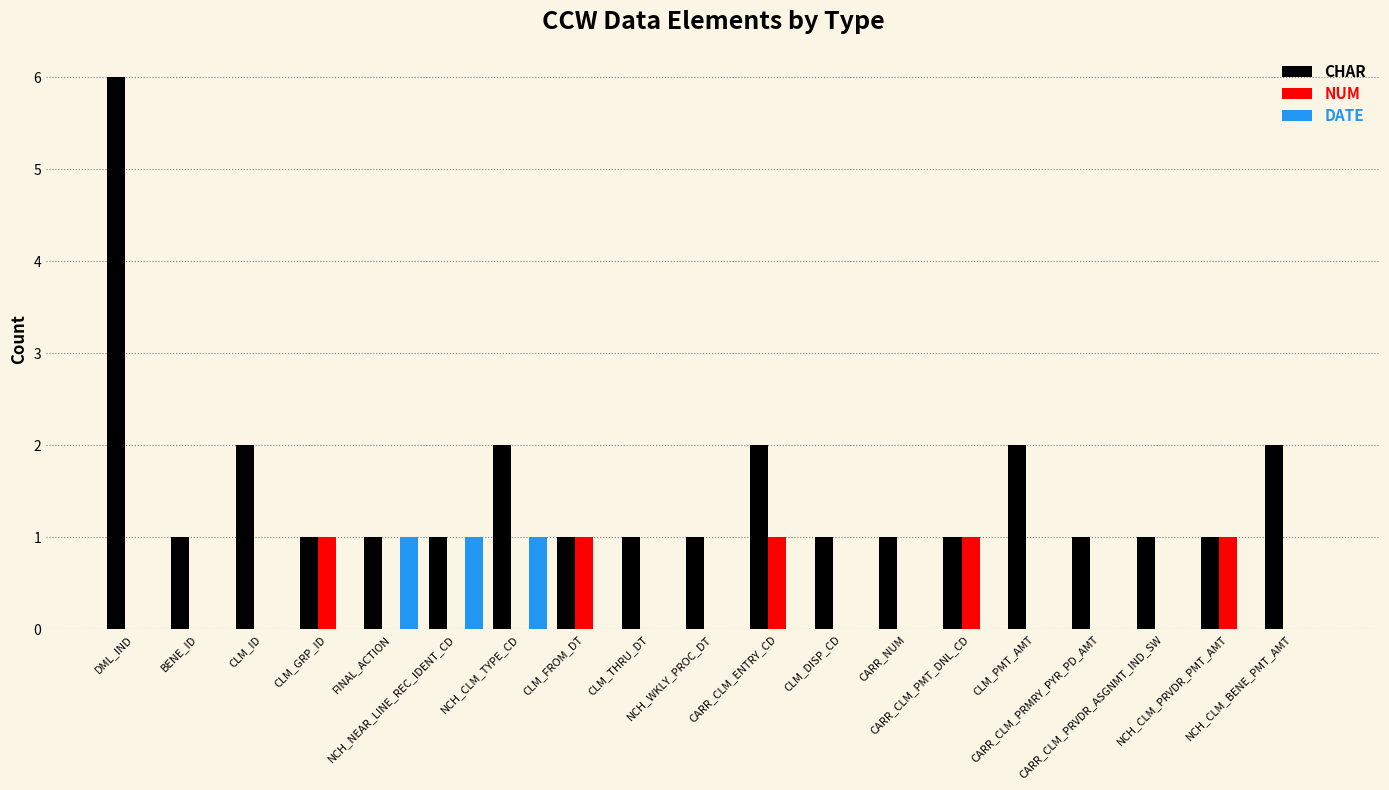

Does the chart contain stacked bars?

No